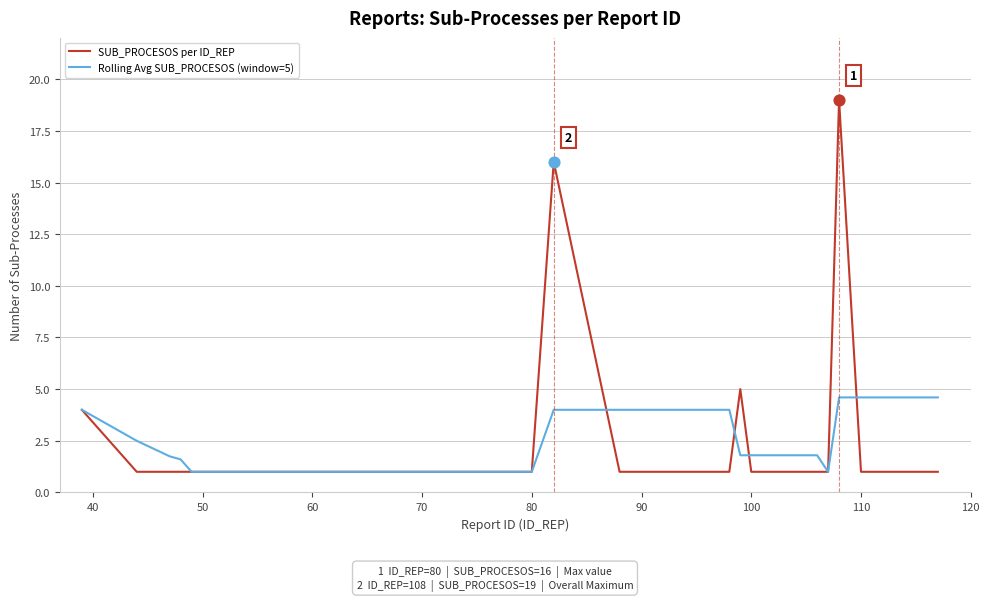

Which series has the largest range (max minus min)?

SUB_PROCESOS per ID_REP